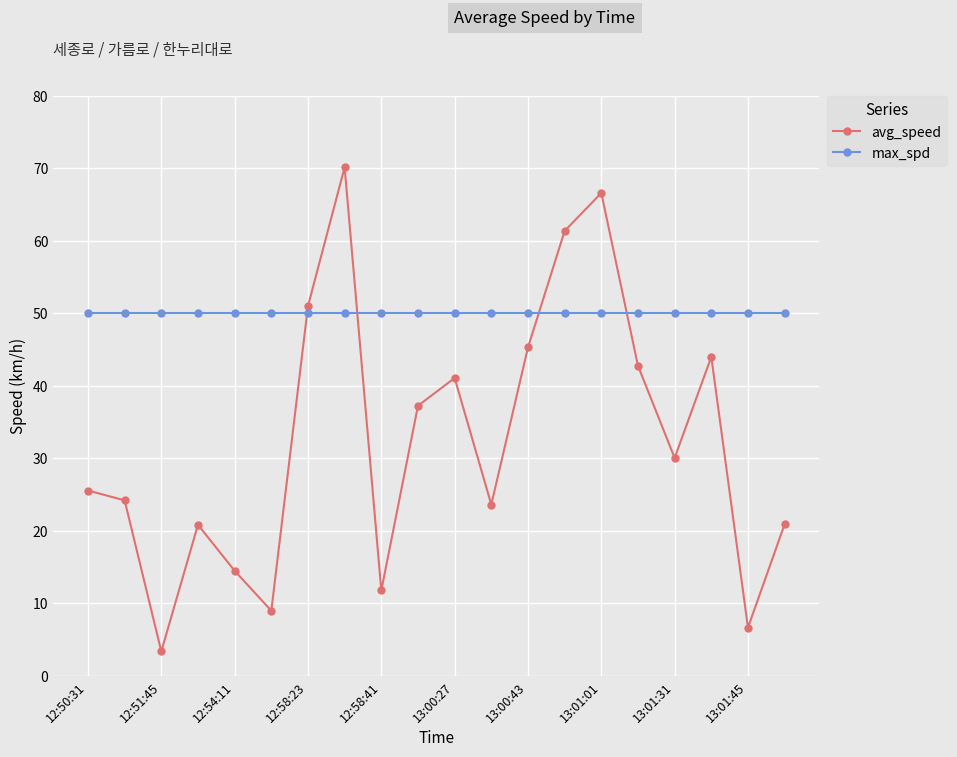

Which series has the largest total across all categories?

max_spd